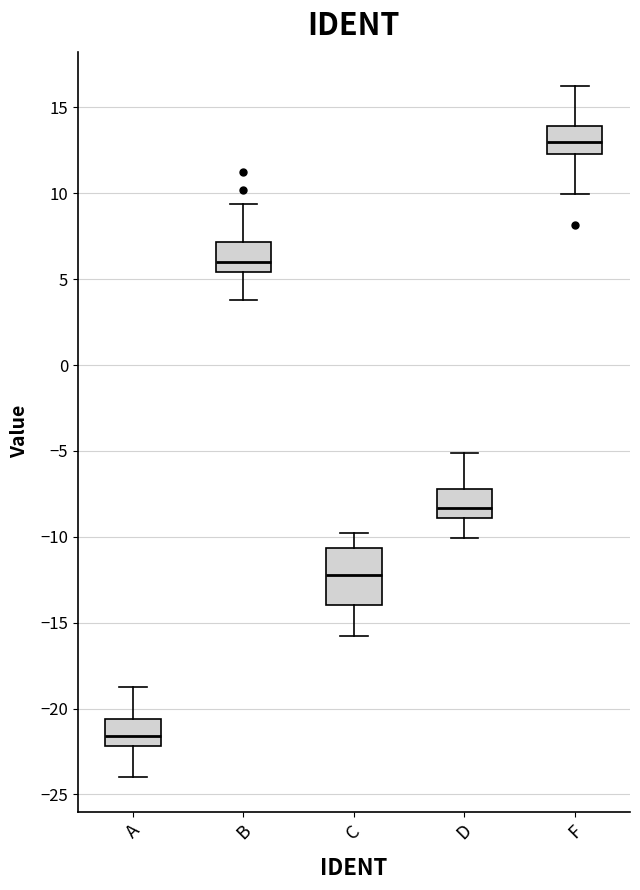

Where does the upper whisker of the box for A end on the y-axis? The values are not printed on the chart, so give them approximately, as read against the axis.

-19.0